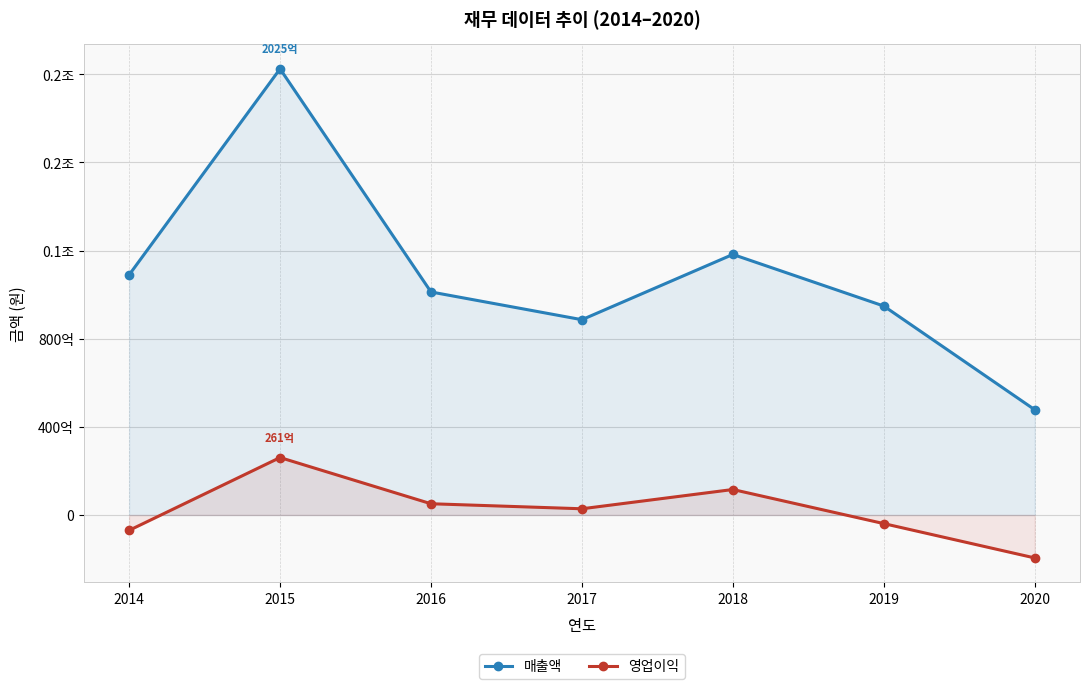

Between 2020 and 2015, which is larger?

2015